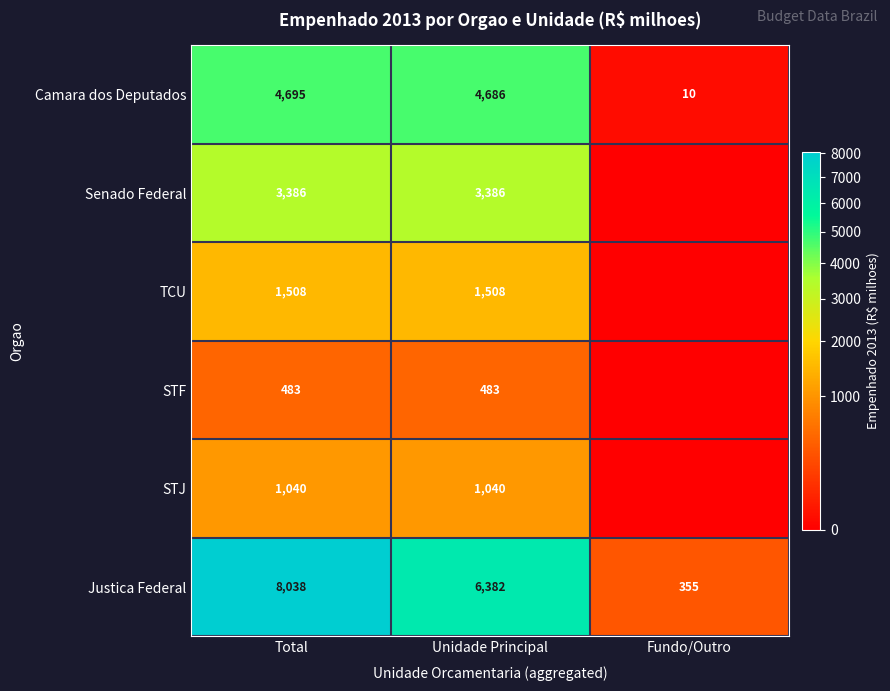

Between Unidade Principal and Total, which is larger?

Total